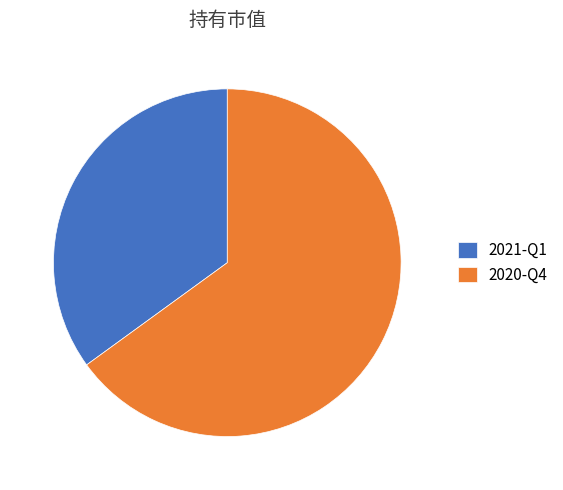

Rank the categories by value from lowest to highest.

2021-Q1, 2020-Q4